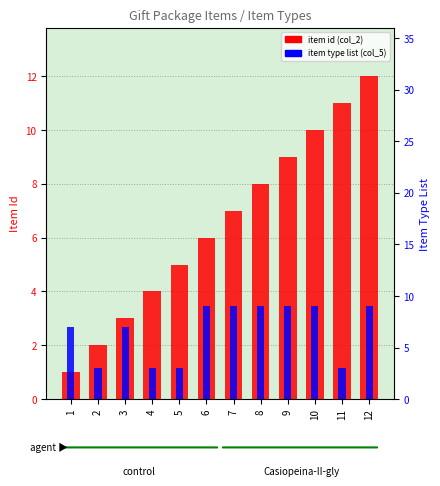

What is the minimum value shown in the chart?

1